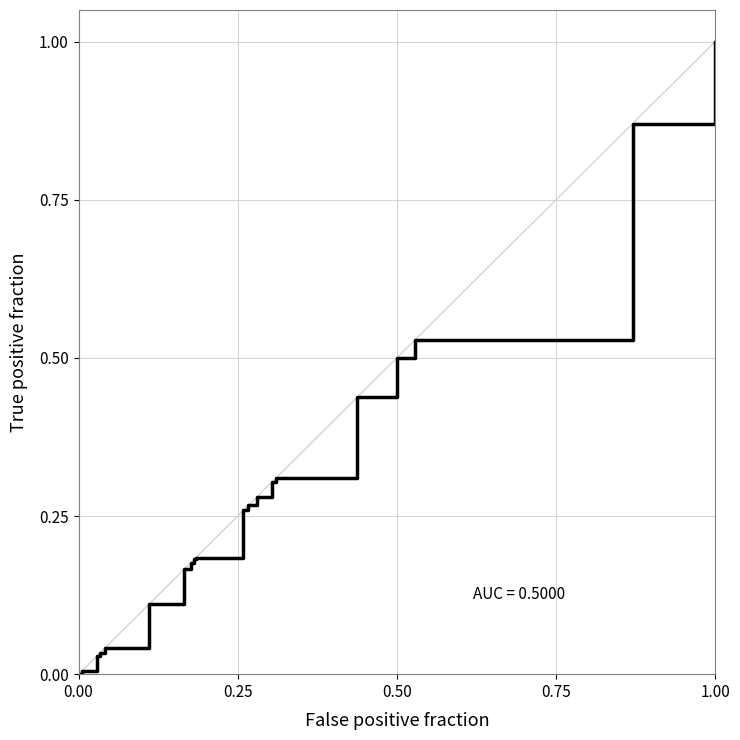

Is this an area chart (filled region under the line)?

No